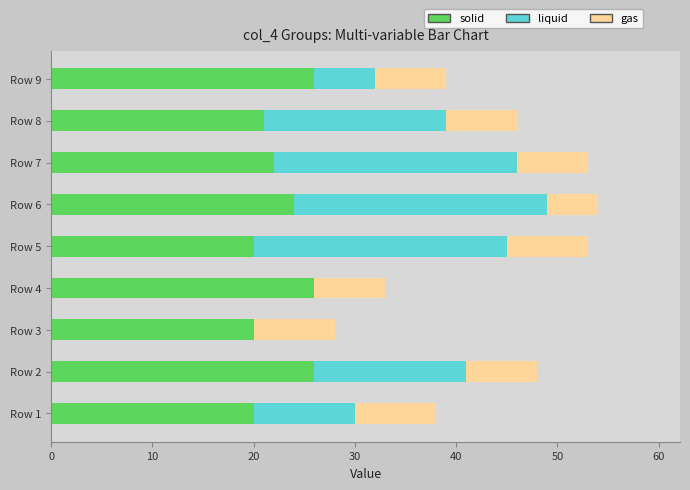

What is the sum of all solid values?

205